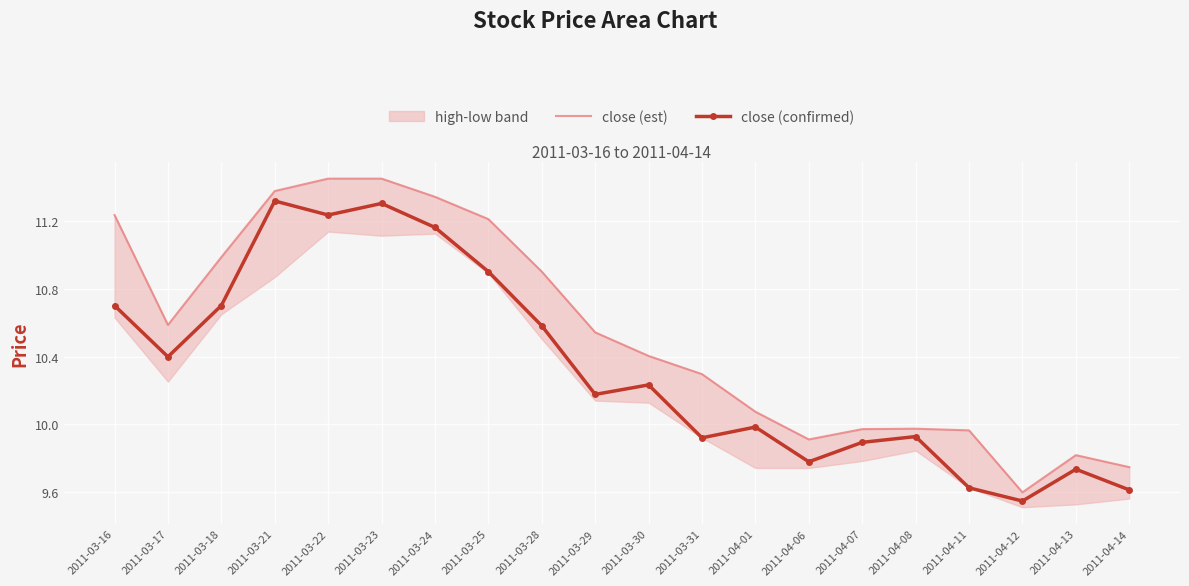

Where is the first local minimum for close (est)?

2011-03-17